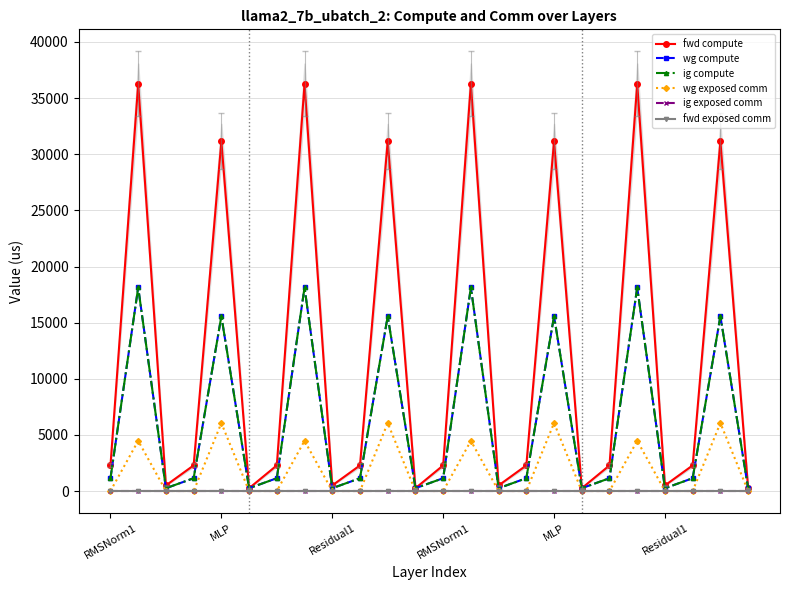

How many lines are shown in the chart?

6